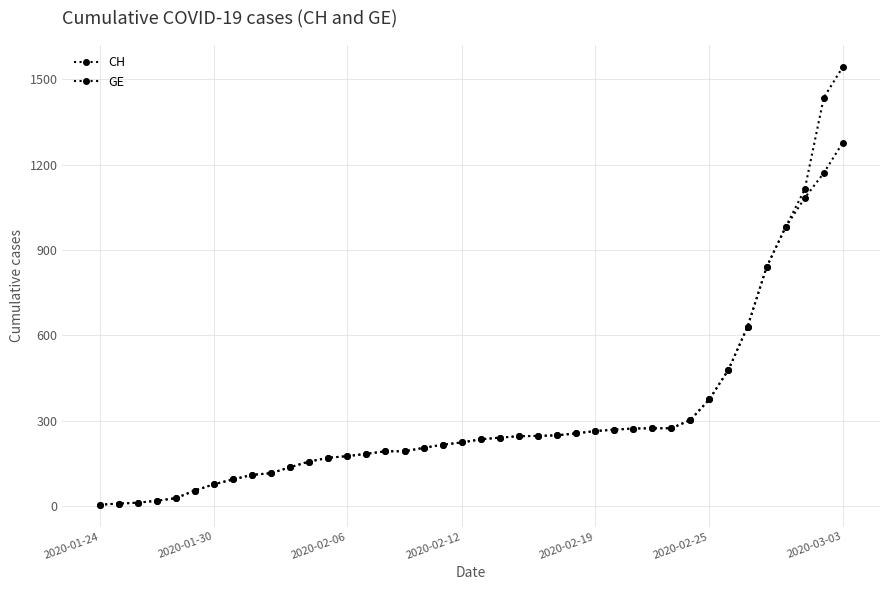

How many data points does each series have?

40